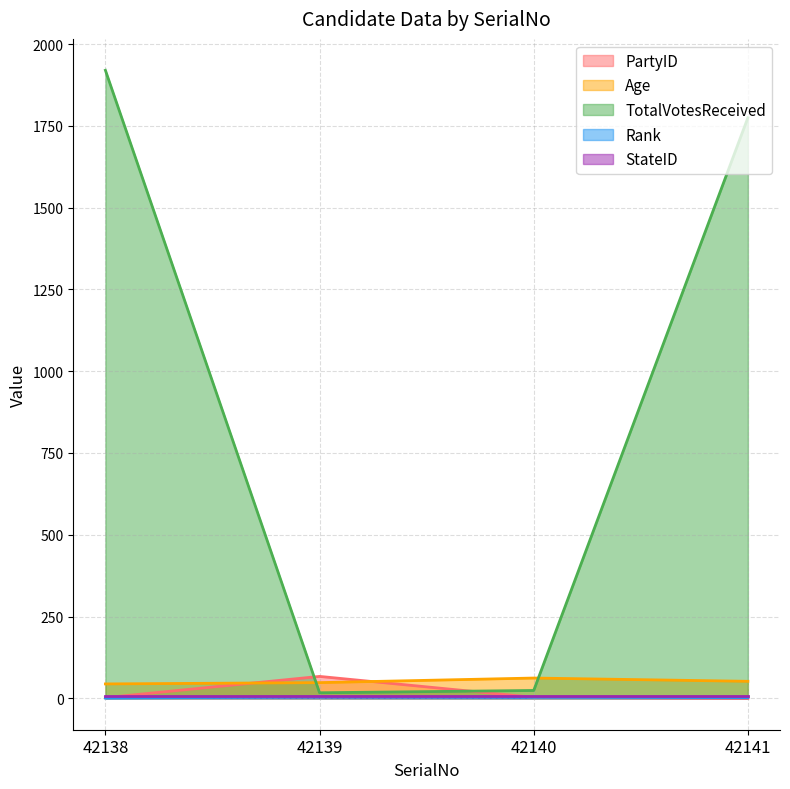

What is the total value across all series at 42138?

1973